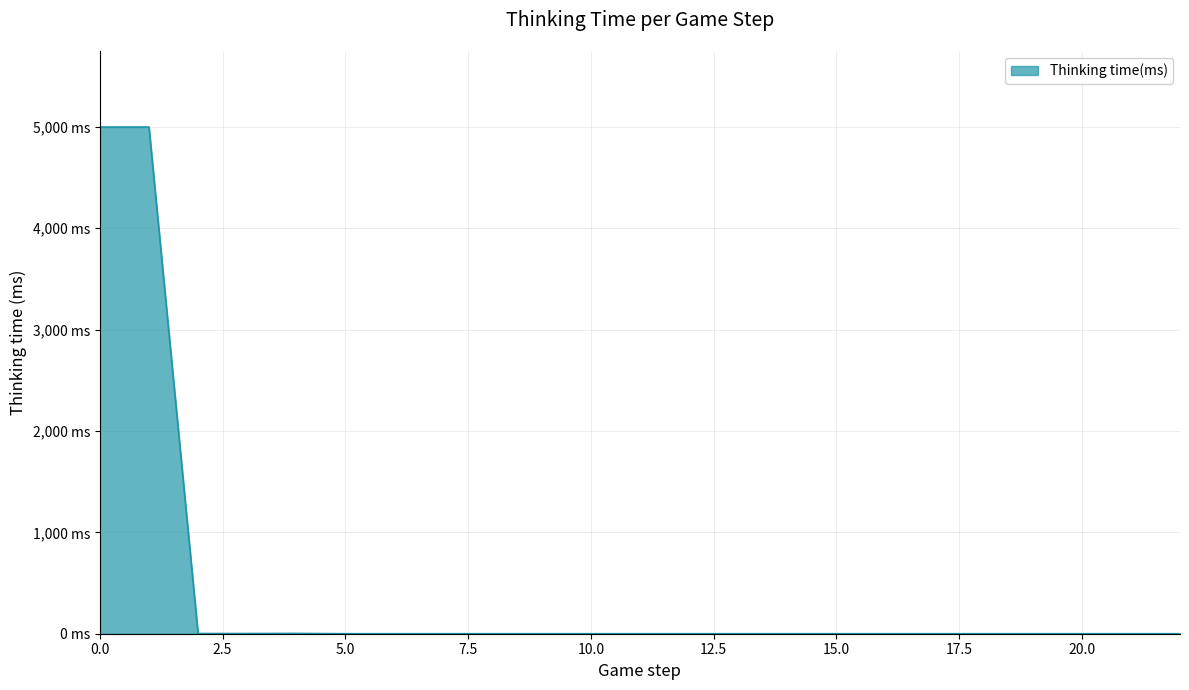

Reading right to left, list all the values displayed in this chart.

0	0	0	0	0	0	0	0	0	0	0	0	0	0	0	0	0	0	3	2	2	4999	4999